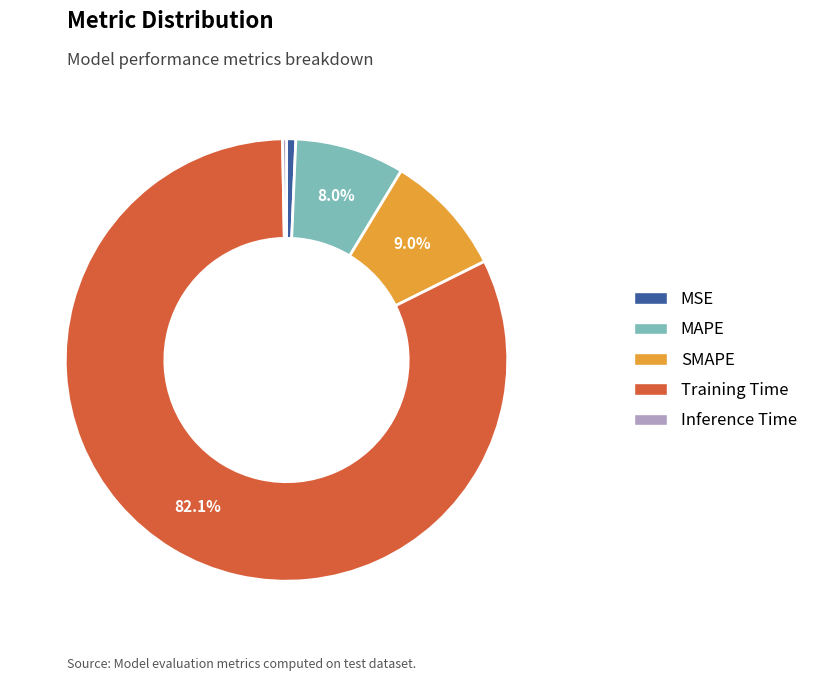

To the nearest percent, what portion does SMAPE represent?

9%